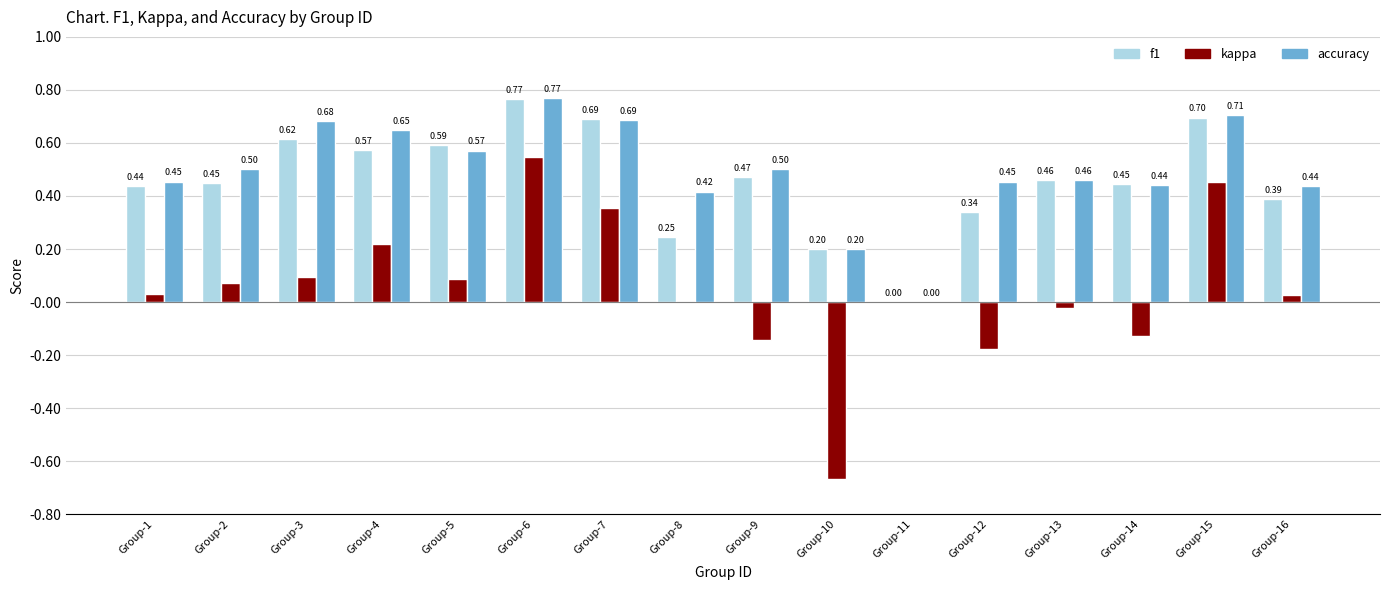

What is the sum of the kappa values at Group-15 and Group-6?

1.0